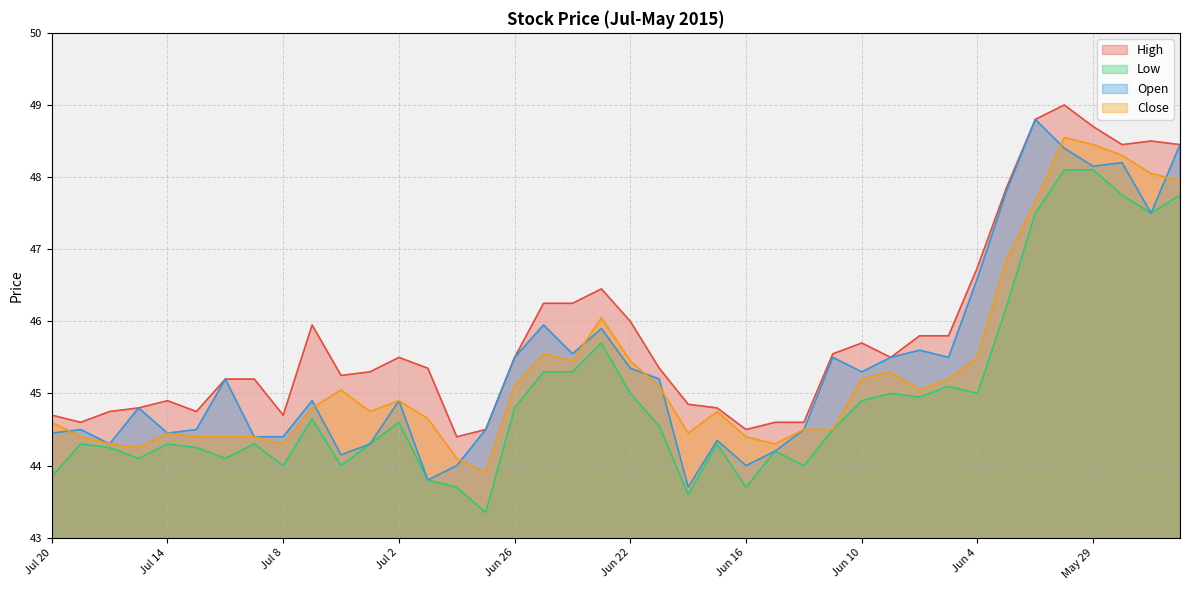

What is the average value of the Close series?

45.3